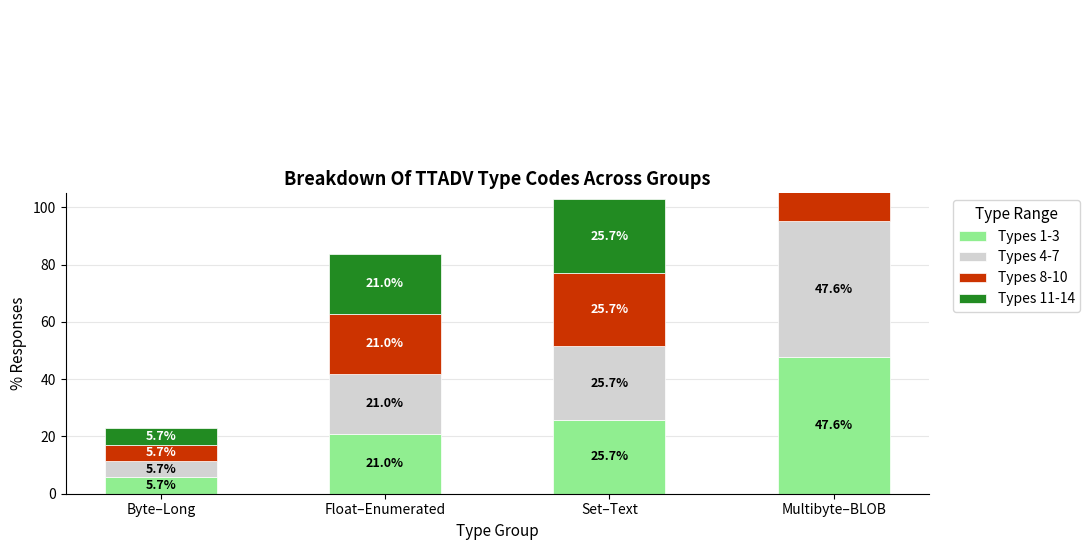

What is the total value across all series at Byte–Long?

22.9